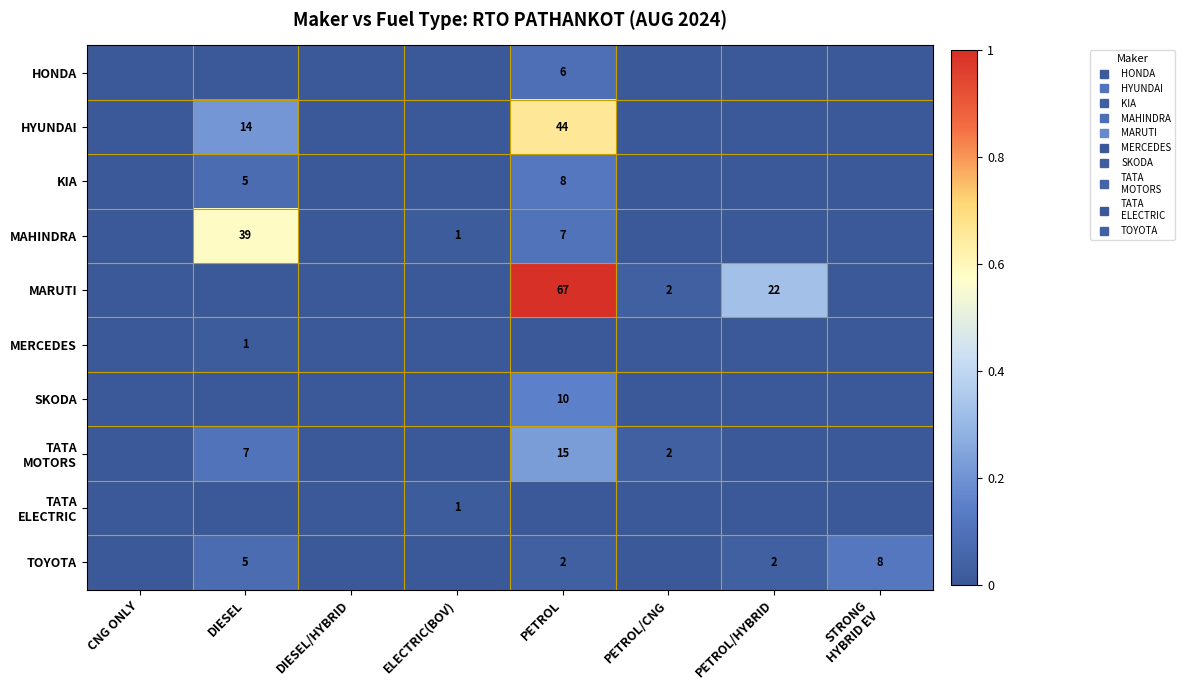

True or false: MERCEDES has a value of -0.0 at DIESEL/HYBRID.

False